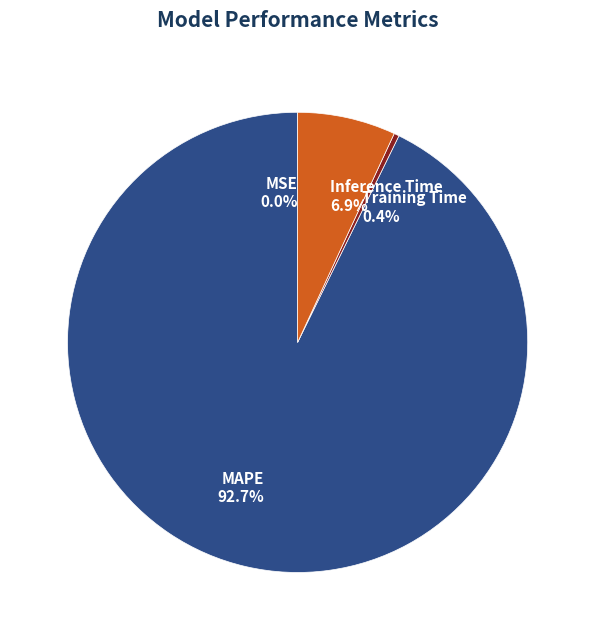

Which category has the biggest portion of the pie?

MAPE